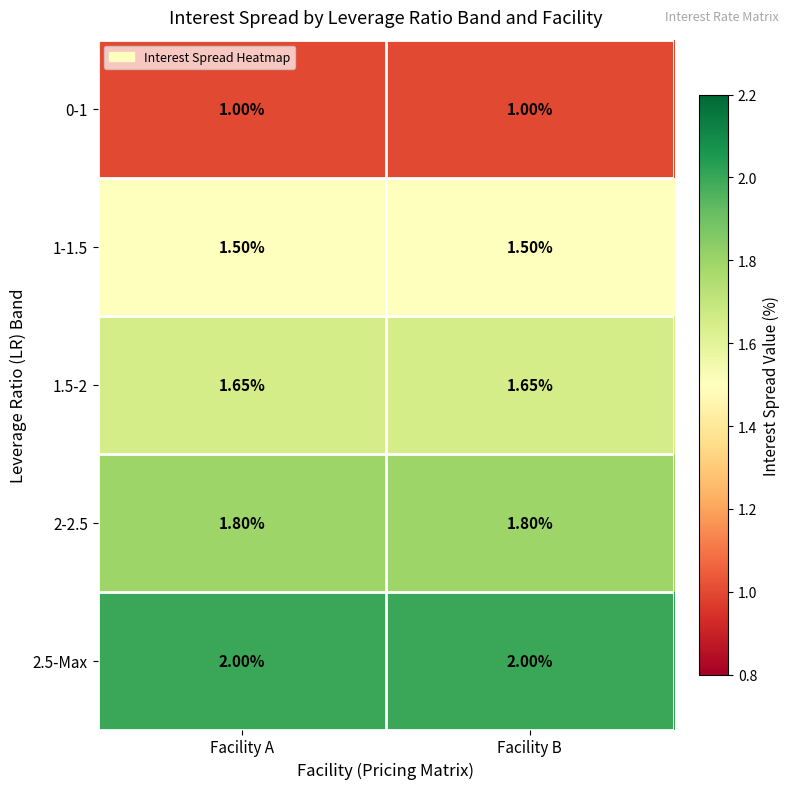

Is the value of 1-1.5 at Facility B greater than the value of 2.5-Max at Facility B?

No